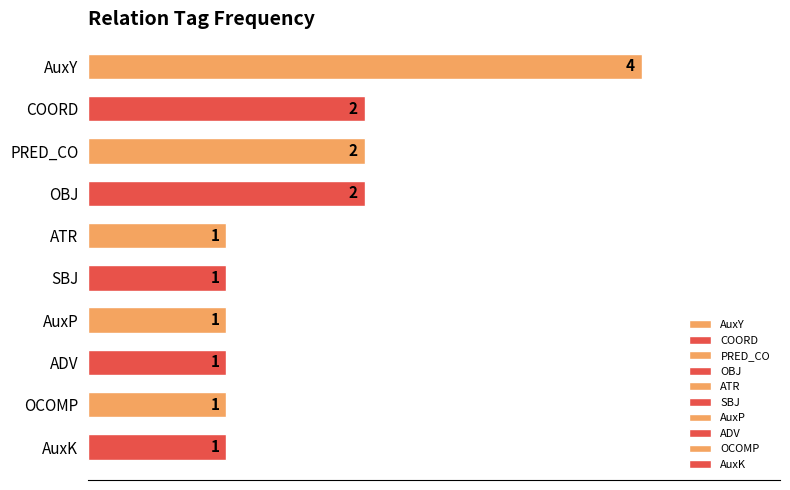

What is the label of the 10th bar from the bottom?

AuxY